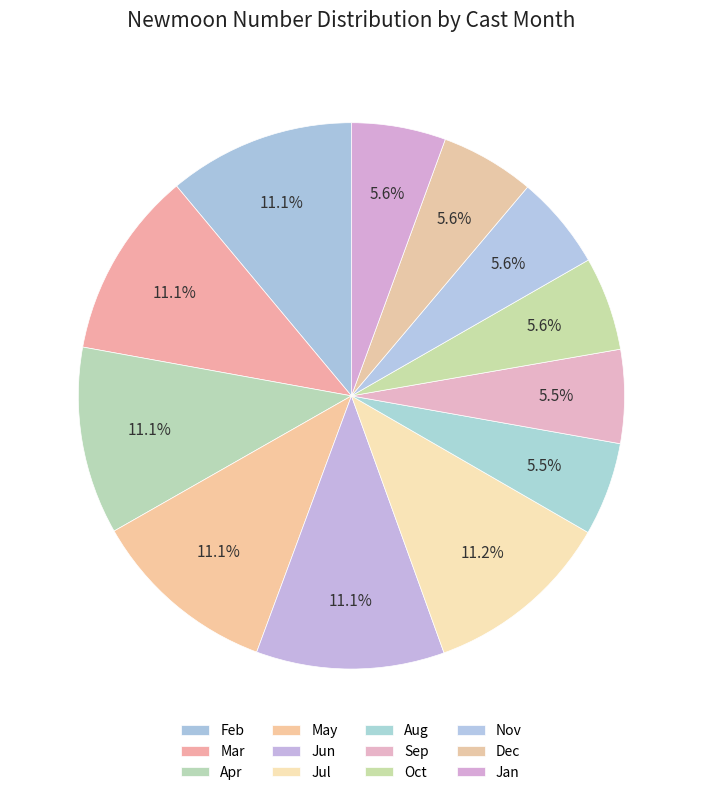

Does any single category account for the majority?

No